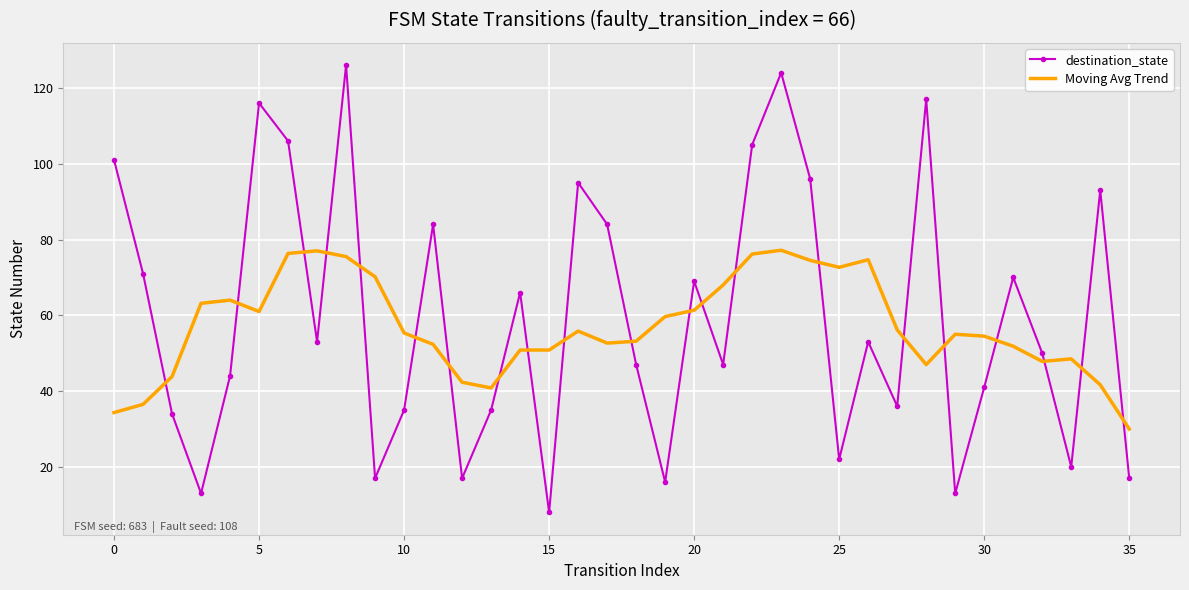

True or false: destination_state and Moving Avg Trend intersect in this chart.

True